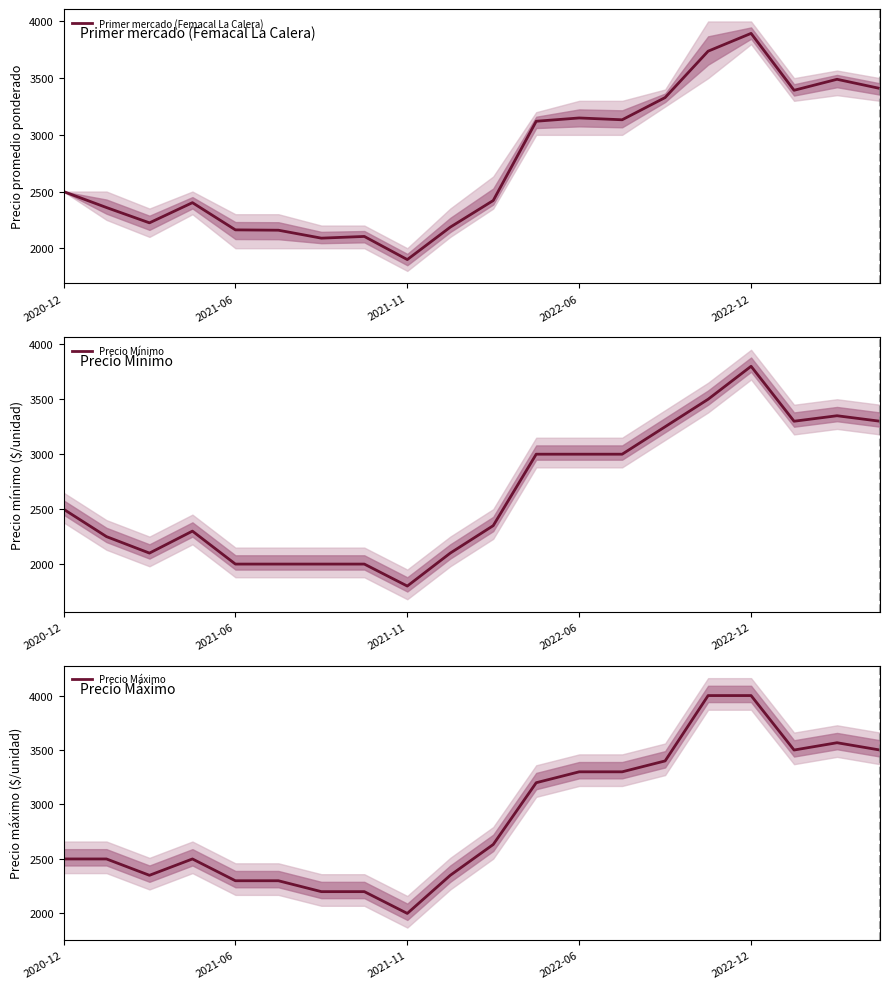

Where does the Precio Máximo series first go above 2633?

11